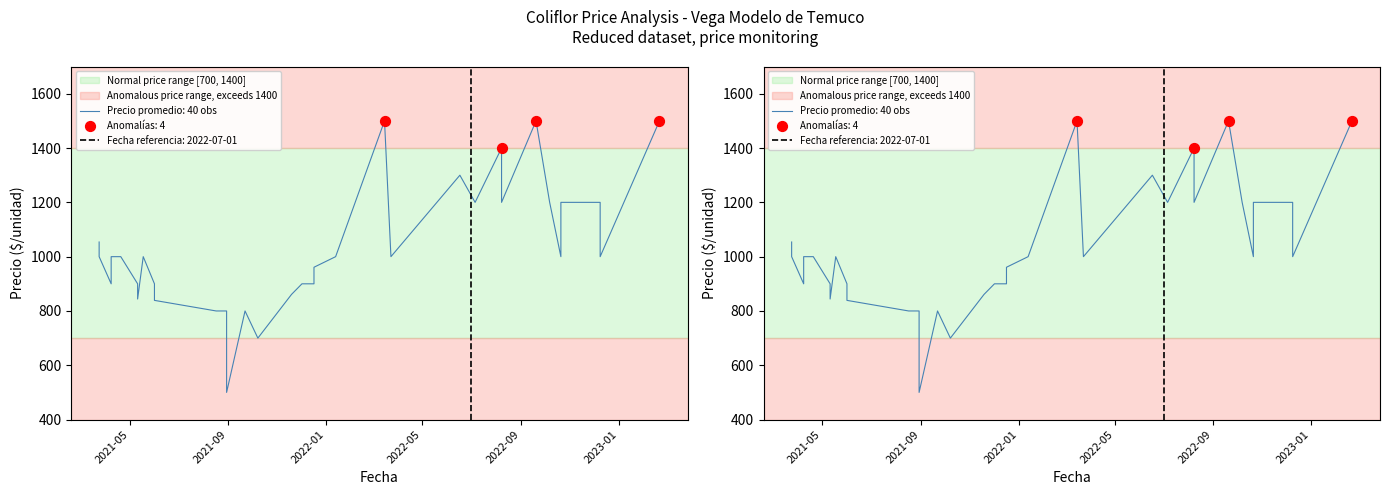

At how many categories does at least one series exceed 698?

39